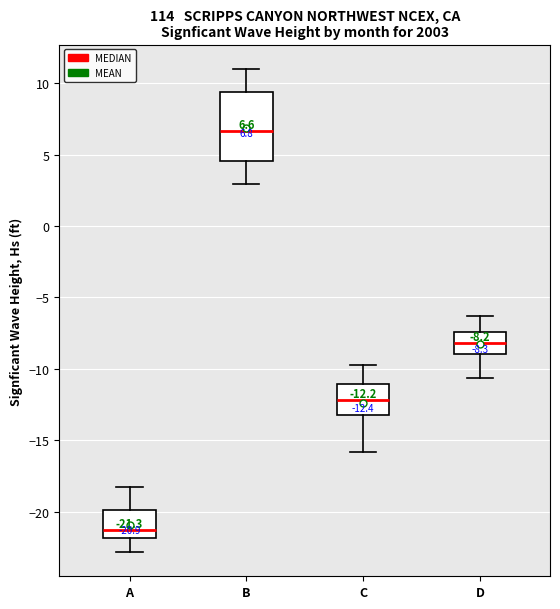

Comparing the boxes themselves (not the whiskers), which one is the tallest?

B